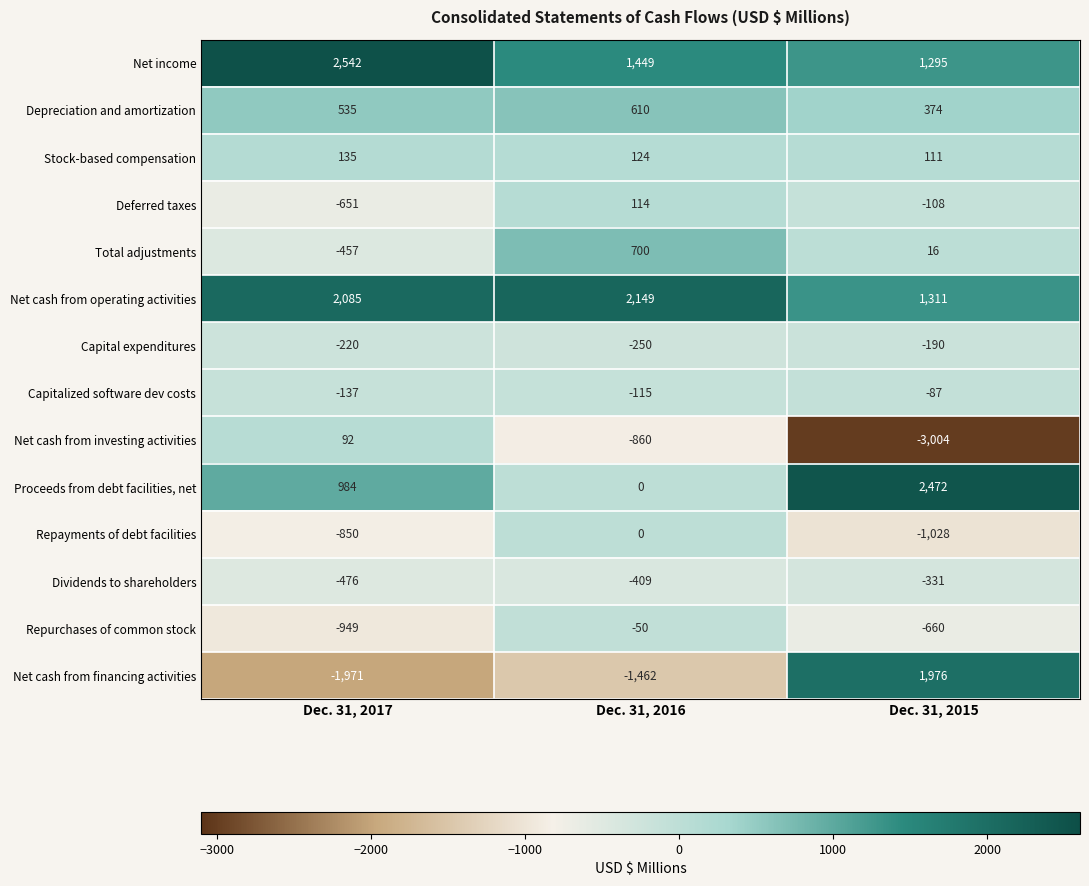

Count the Capital expenditures values in the range -250 to -190.

3